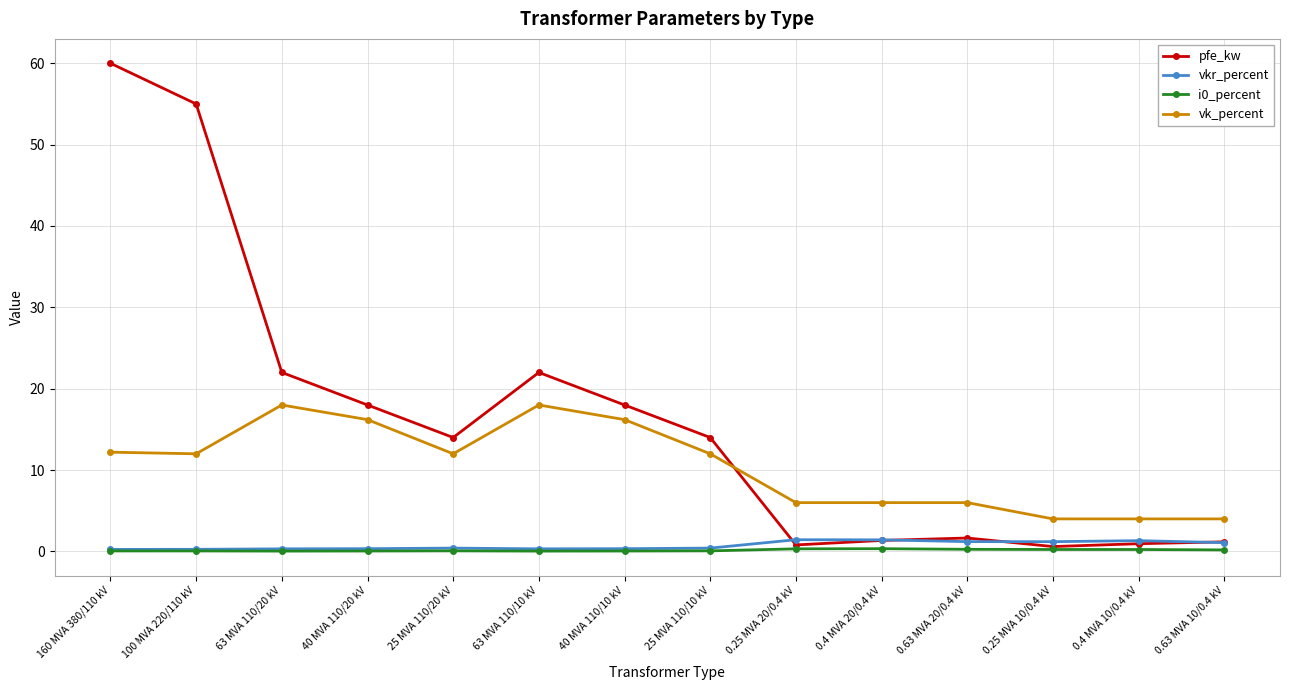

What is the spread (max minus min) of values at 0.4 MVA 10/0.4 kV?

3.8